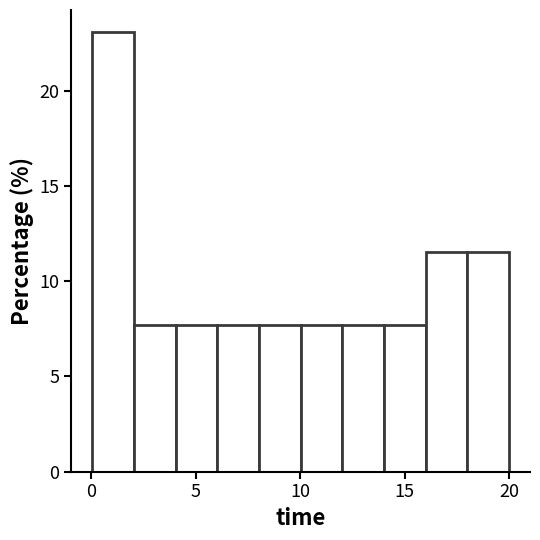

Read against the x-axis, roughly where is the centre of the tallest bar?

1.0